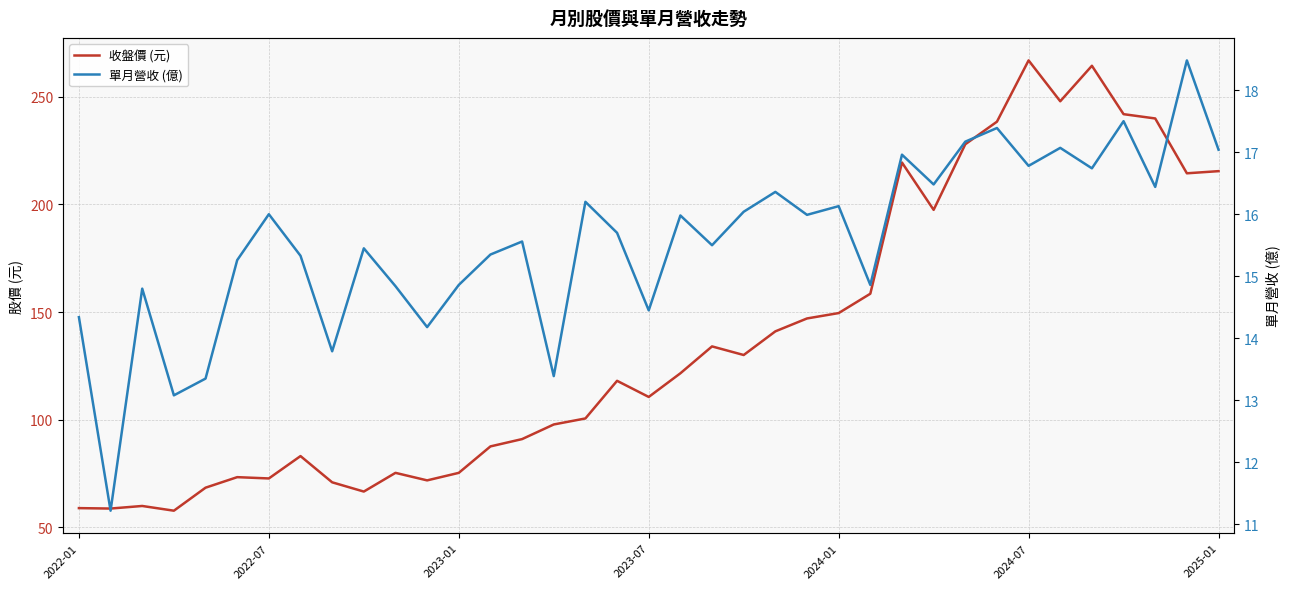

Which series has the largest range (max minus min)?

收盤價 (元)